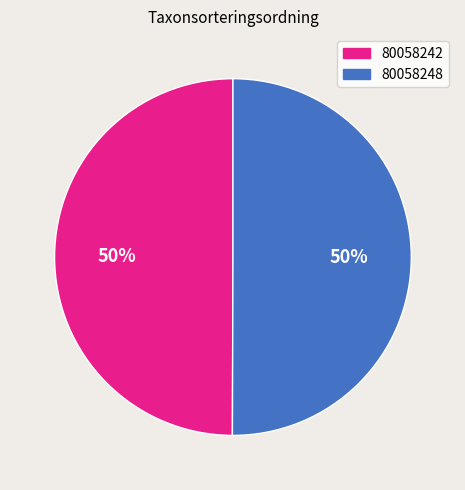

What percentage is the 80058248 slice, to the nearest percent?

50%